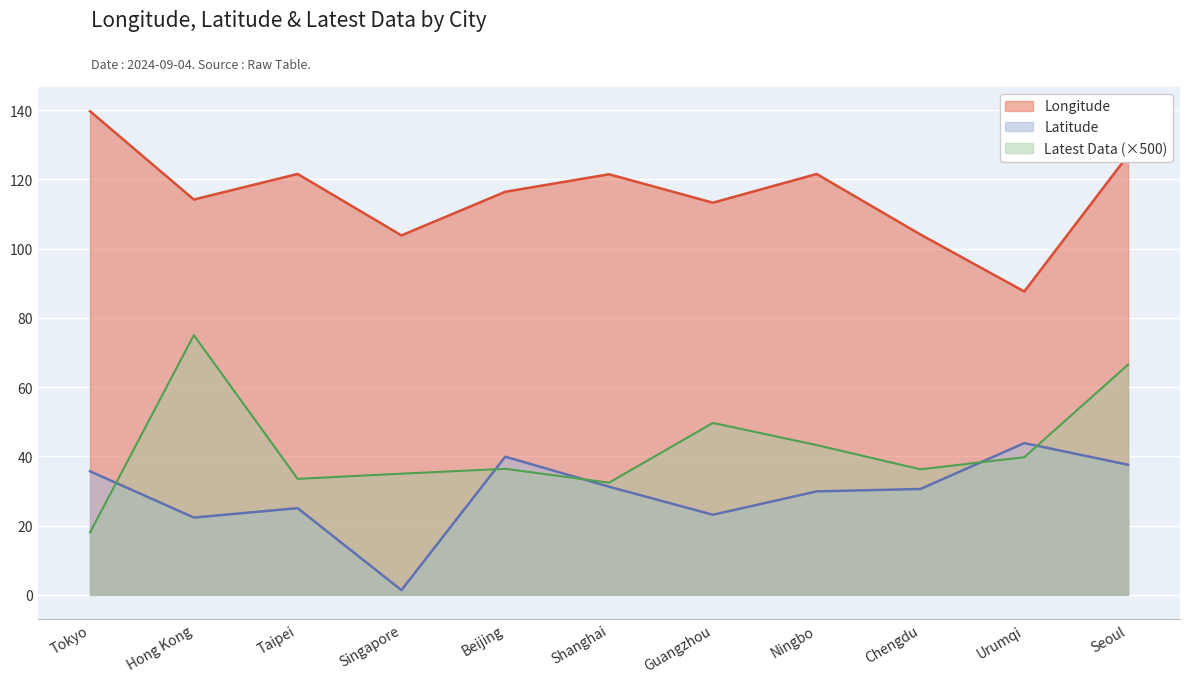

What is the difference between the Longitude values at Chengdu and Seoul?

22.9